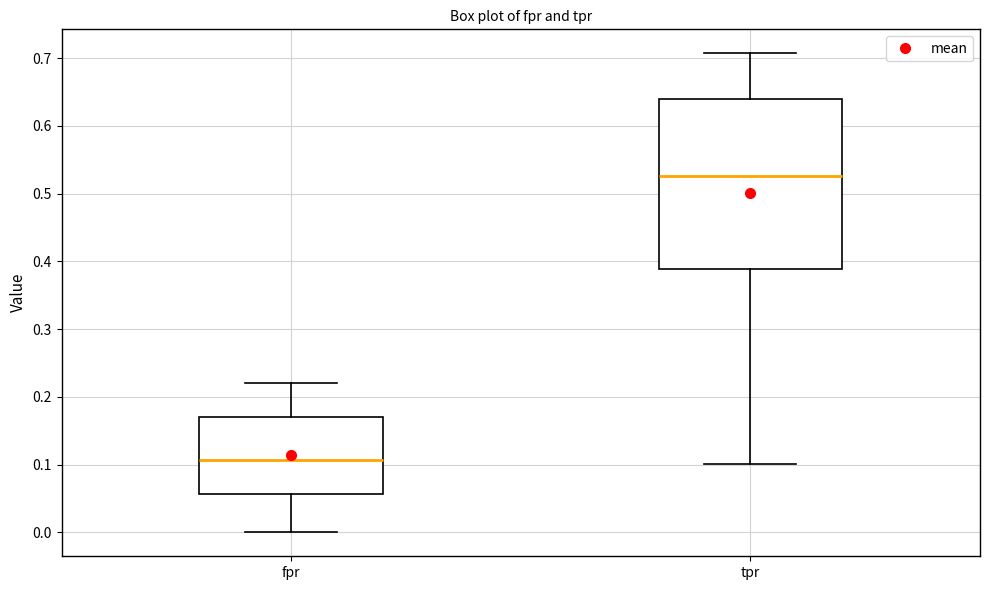

Reading left to right, read every box against the y-axis: the position of its median line, the range the box covers, and the ends of its whiskers. The values are not printed on the chart, so give them approximately, as read against the axis.

fpr: median 0.11, box 0.06 to 0.17, whiskers 0.00 to 0.22
tpr: median 0.53, box 0.39 to 0.64, whiskers 0.10 to 0.71